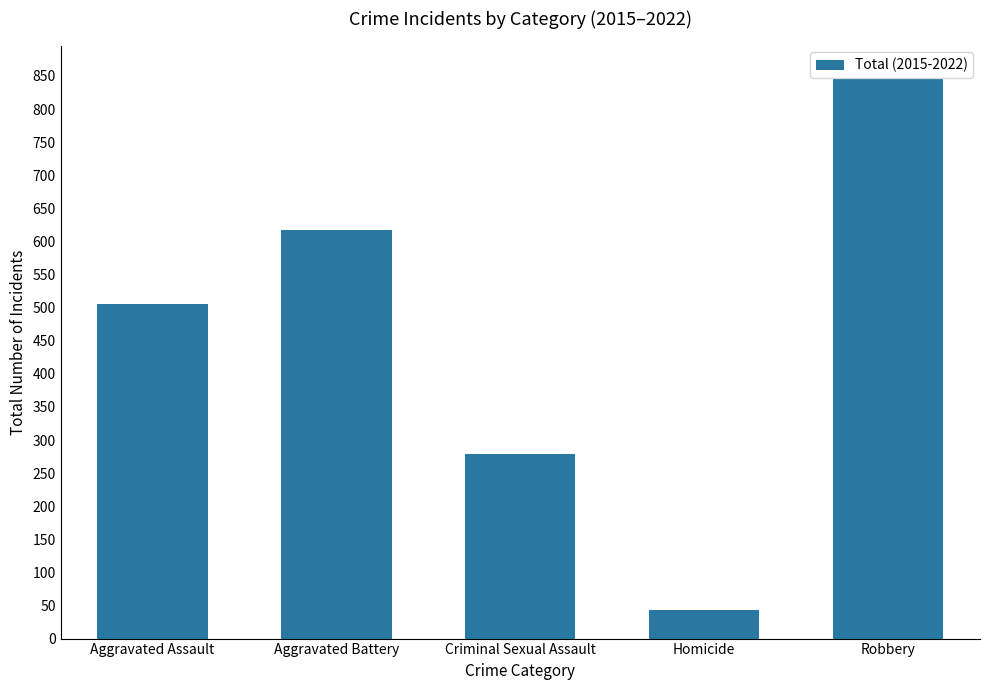

What is the change in value from Aggravated Battery to Robbery?

+228